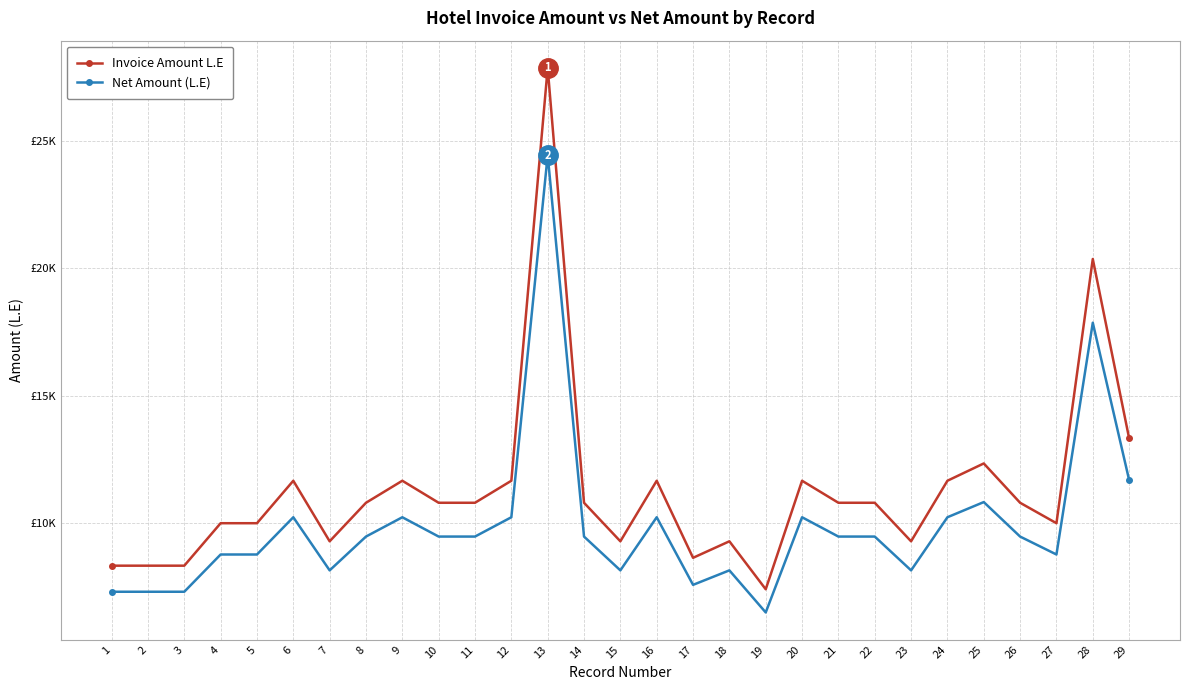

True or false: Net Amount (L.E) and Invoice Amount L.E intersect in this chart.

False